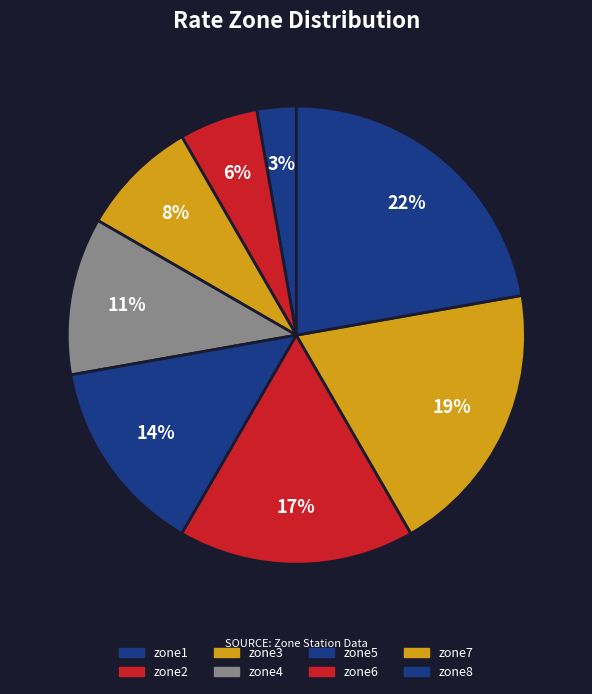

Which slice is the largest?

zone8